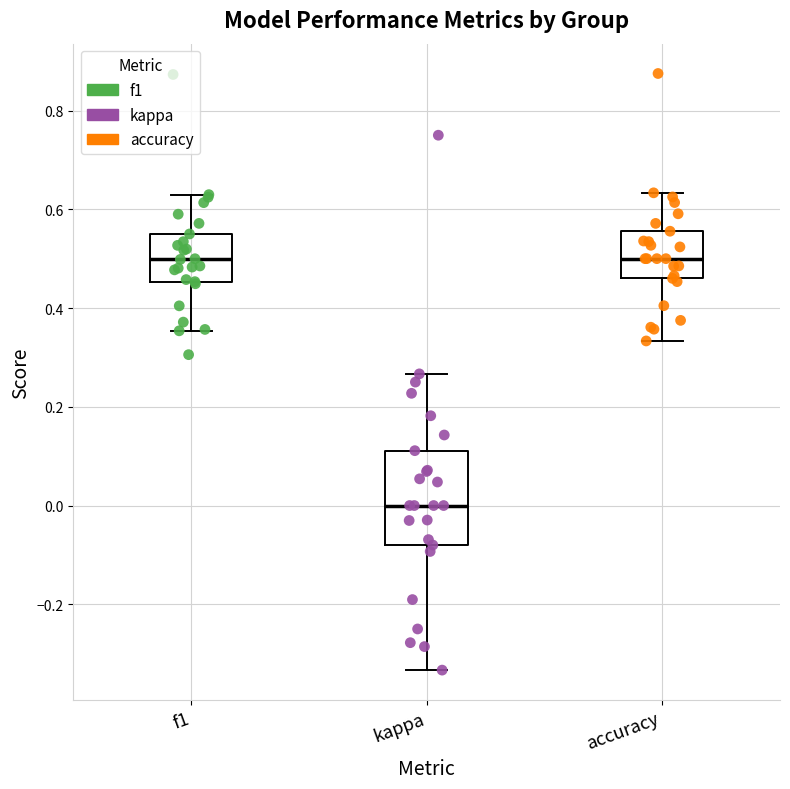

Which box is the tallest, from its lower edge to its upper edge?

kappa